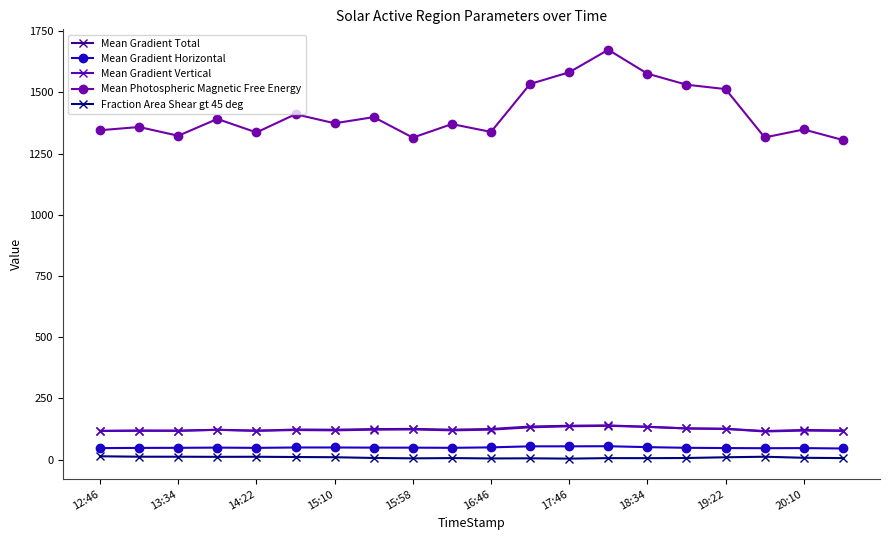

True or false: Mean Gradient Horizontal has more than 2 points higher than both neighbors.

True